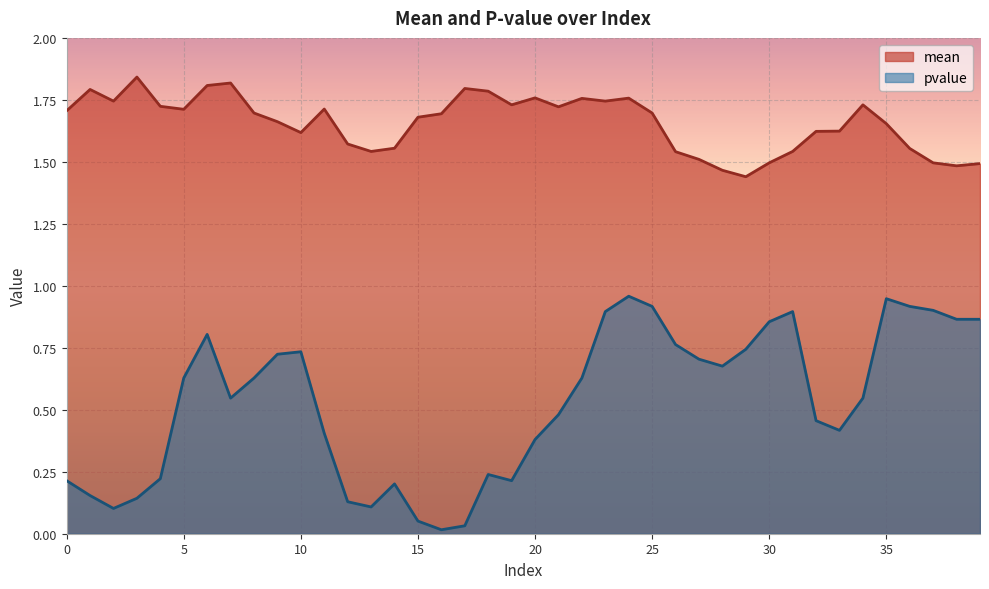

Rank the categories by pvalue value from lowest to highest.

16, 17, 15, 2, 13, 12, 3, 1, 14, 0, 19, 4, 18, 20, 11, 33, 32, 21, 7, 34, 5, 8, 22, 28, 27, 9, 10, 29, 26, 6, 30, 38, 39, 23, 31, 37, 25, 36, 35, 24